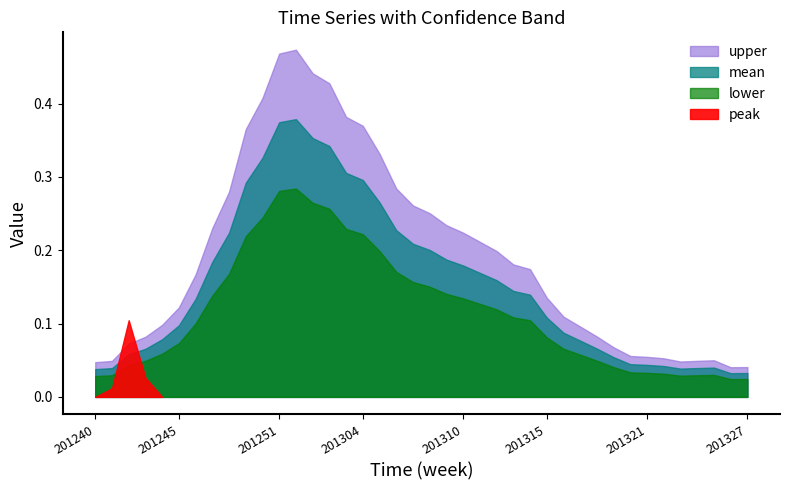

The value of mean at 201316 is 0.1. True or false?

True